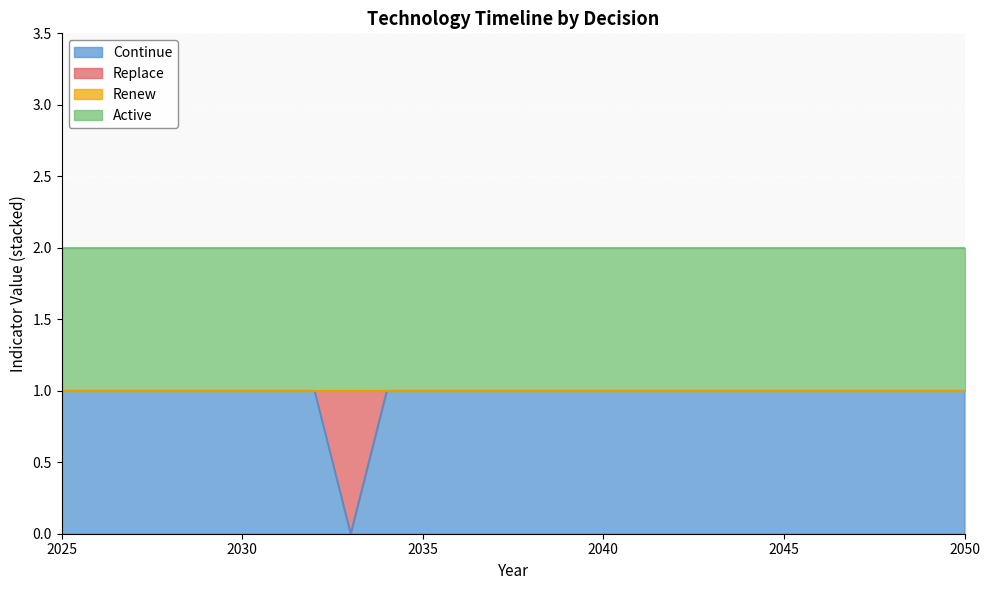

At which label is Continue closest to 0?

2033